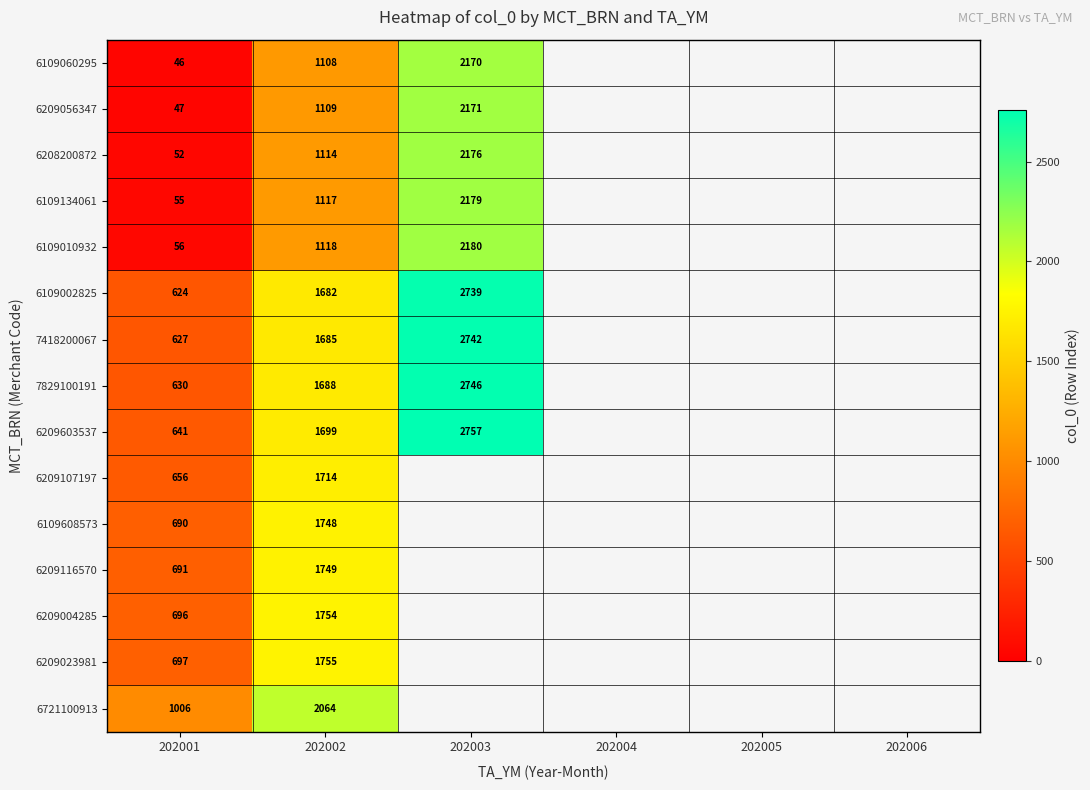

At how many categories does at least one series exceed 1888?

2